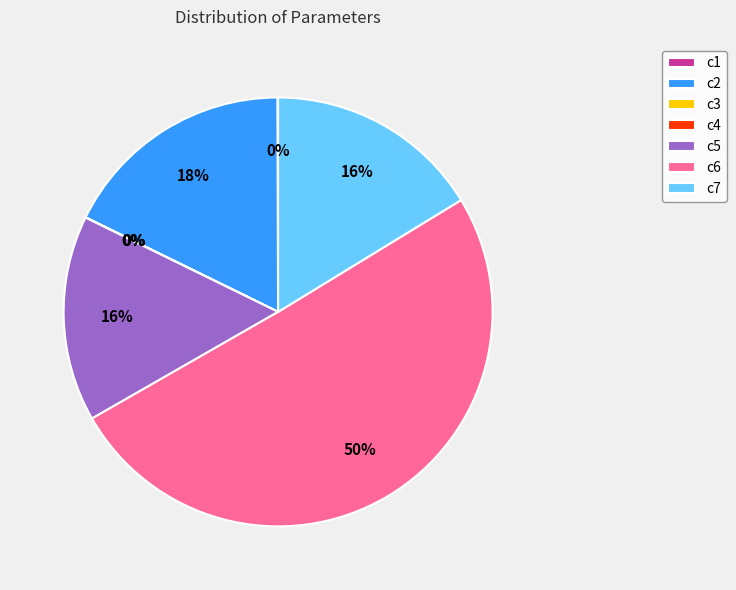

Do c6 and c7 together represent more than half of the pie?

Yes